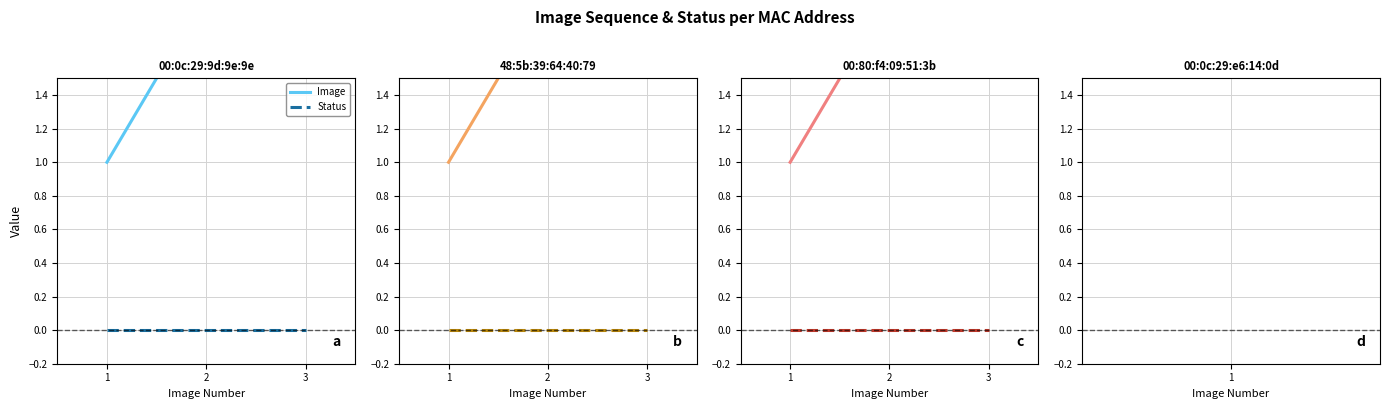

Which series has the largest range (max minus min)?

Image